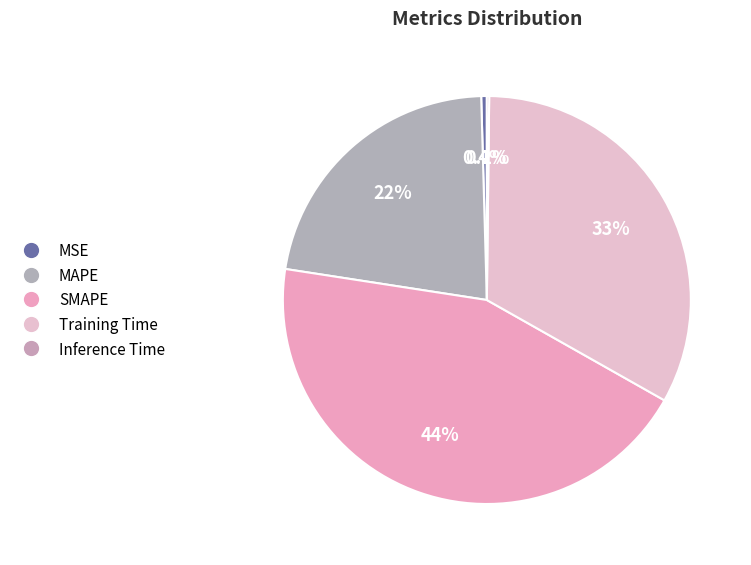

True or false: MAPE accounts for 33% of the total.

False